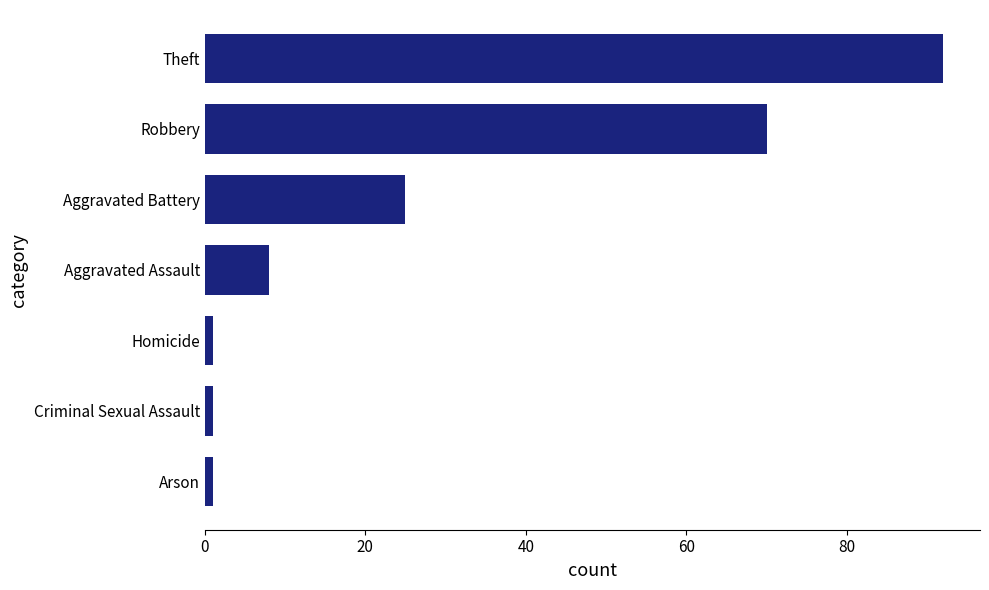

Reading bottom to top, list all the values displayed in this chart.

1	1	1	8	25	70	92